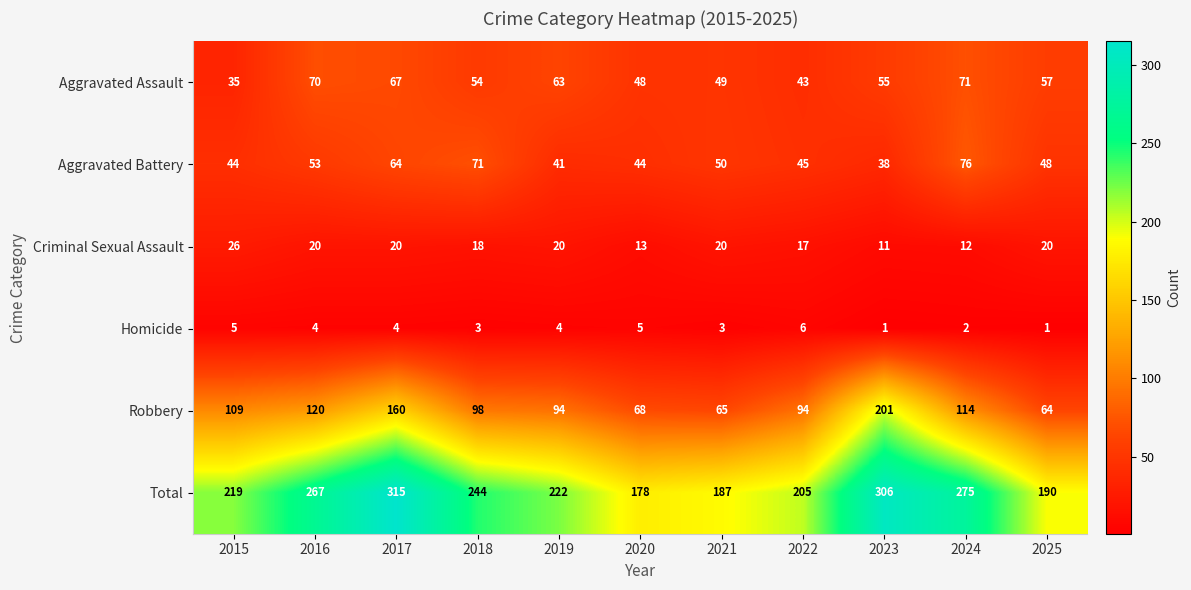

What is the approximate value of Aggravated Battery at 2017, to the nearest 10?

60